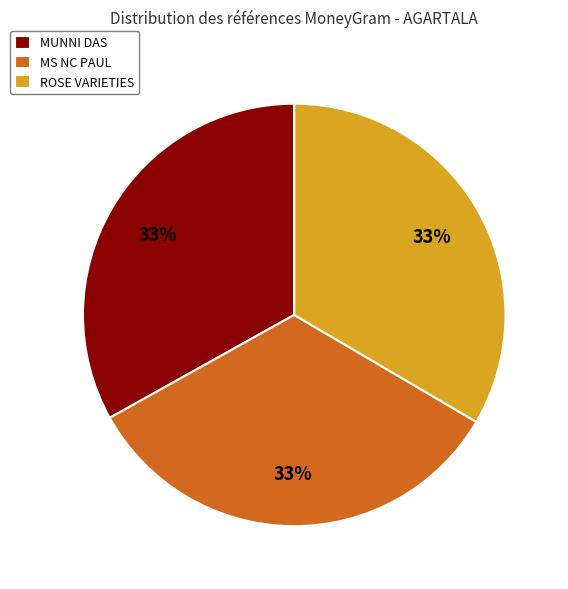

Does MS NC PAUL represent more than half of the total?

No